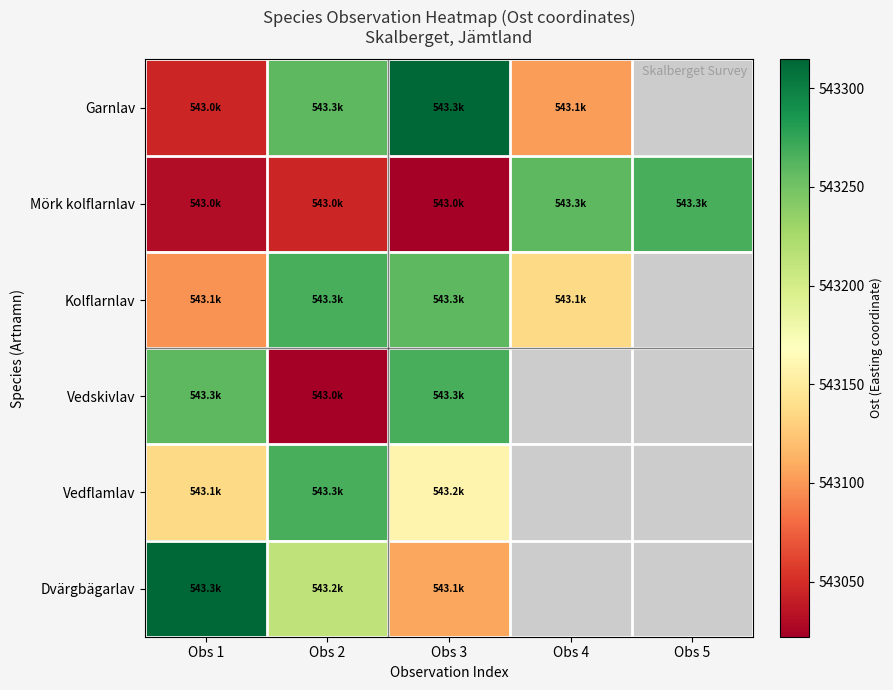

How many data points in Kolflarnlav are less than 543258?

2